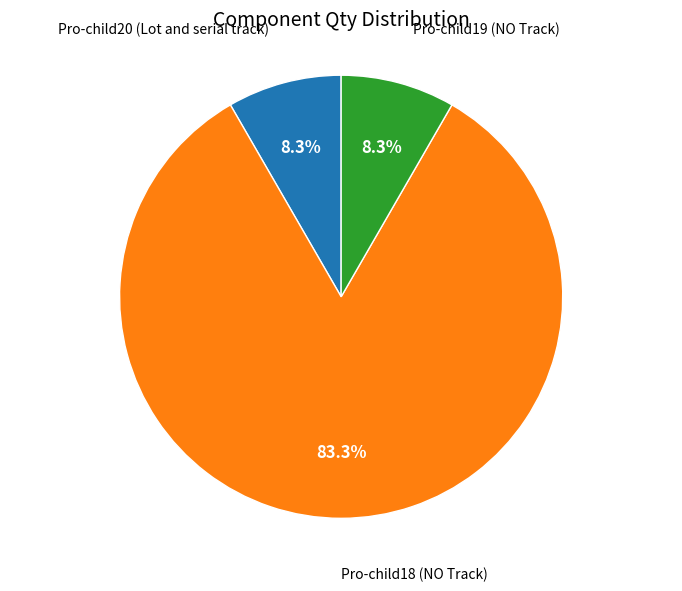

Is there any slice that represents more than half of the pie?

Yes